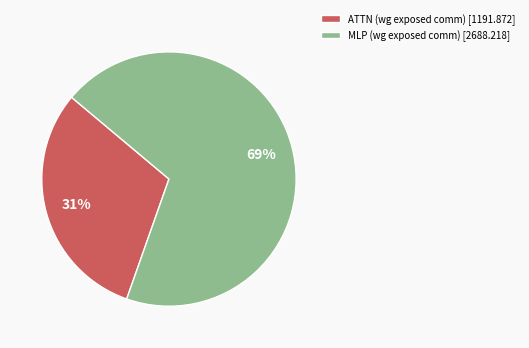

Does ATTN (wg exposed comm) [1191.872] represent more than half of the total?

No